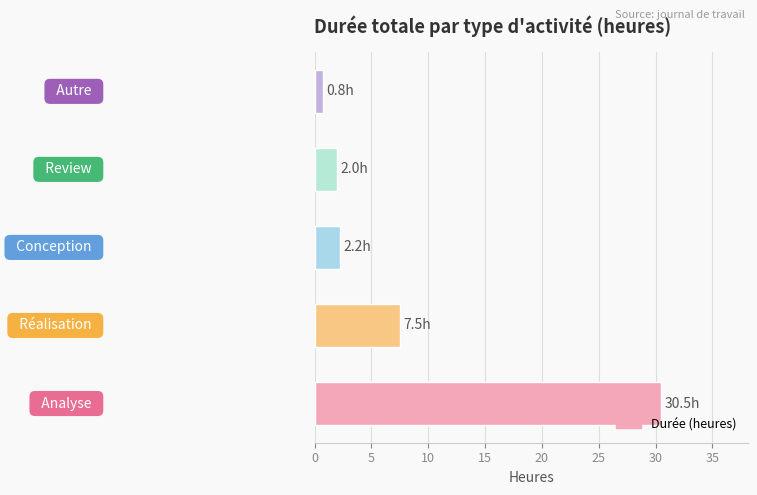

How many distinct data groups are displayed?

1